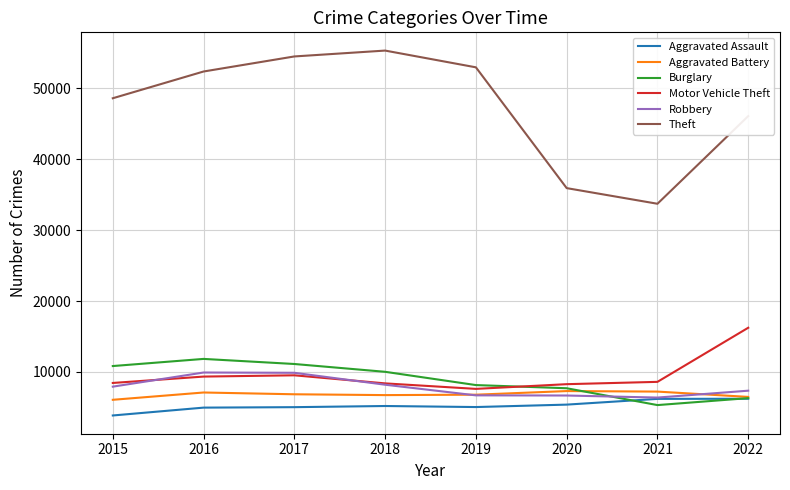

Is the value of Aggravated Battery at 2021 greater than the value of Burglary at 2015?

No